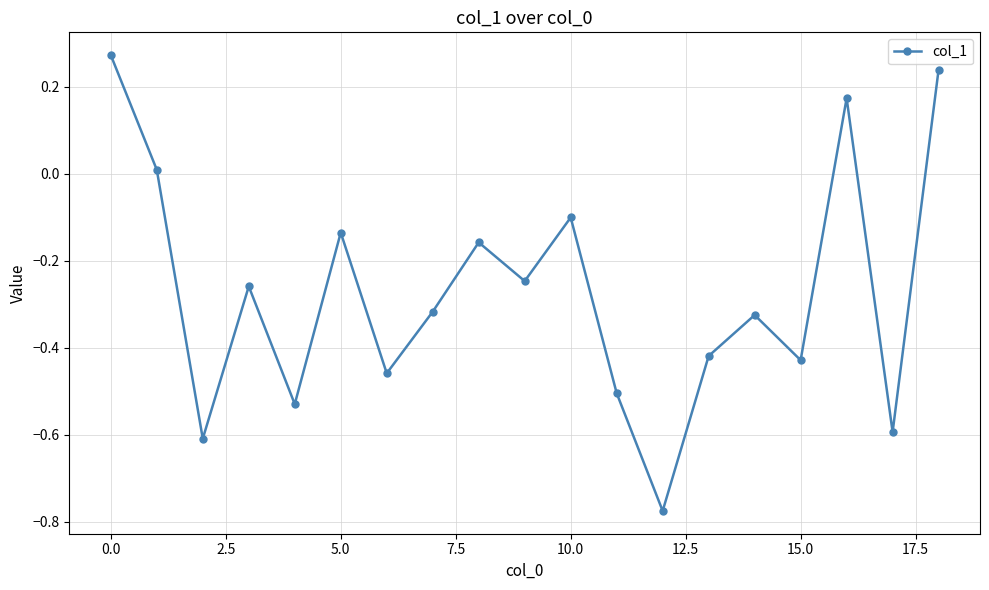

What is the difference between the maximum and second lowest values?

0.9